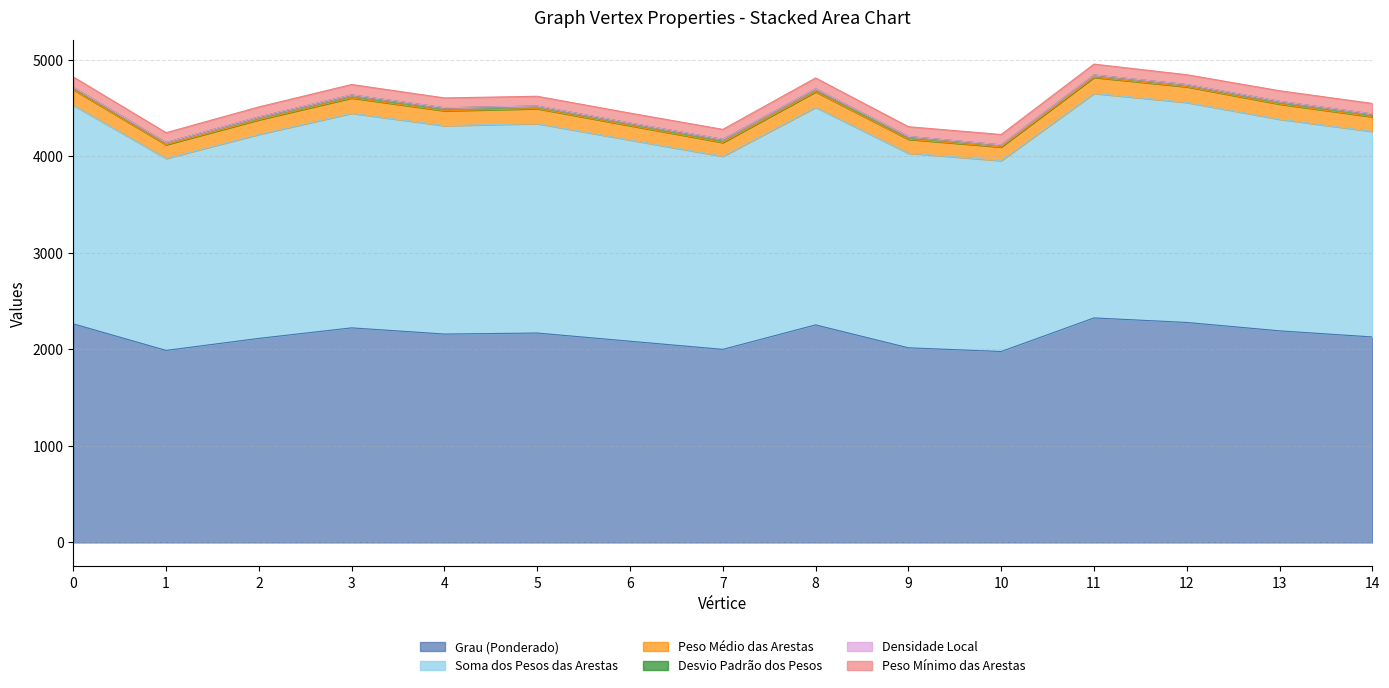

How many data points in Densidade Local are less than 4503?

7